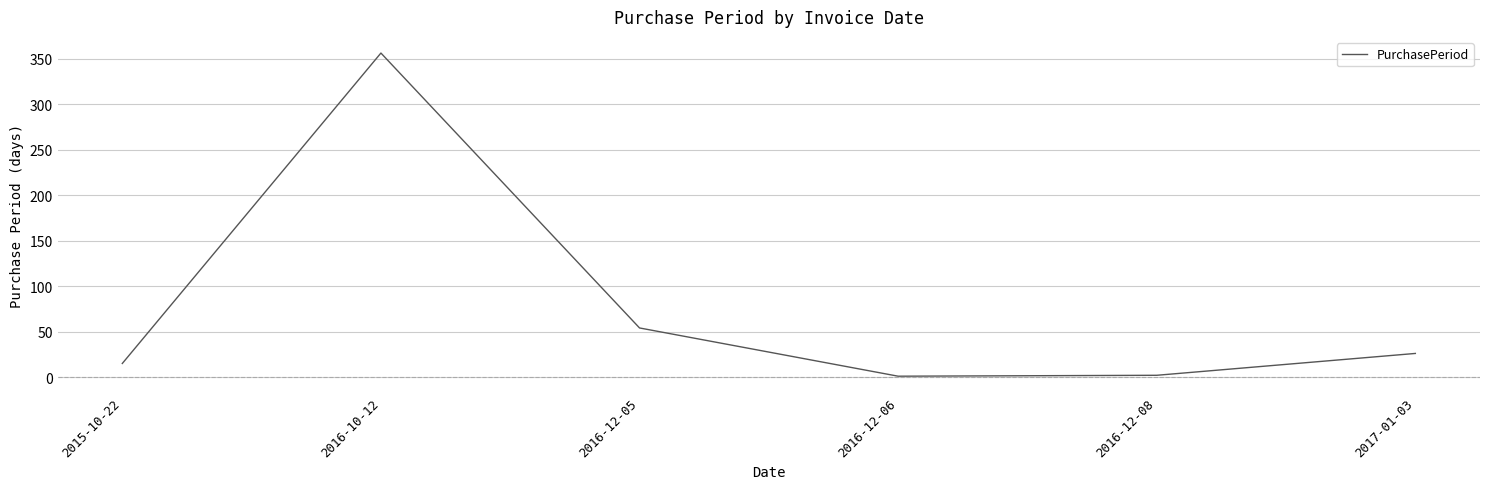

What is the maximum value shown in the chart?

356